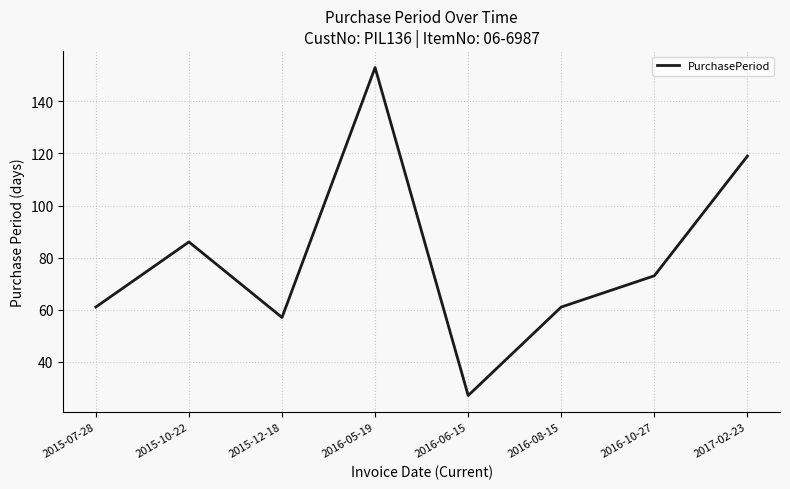

How many distinct data groups are displayed?

1